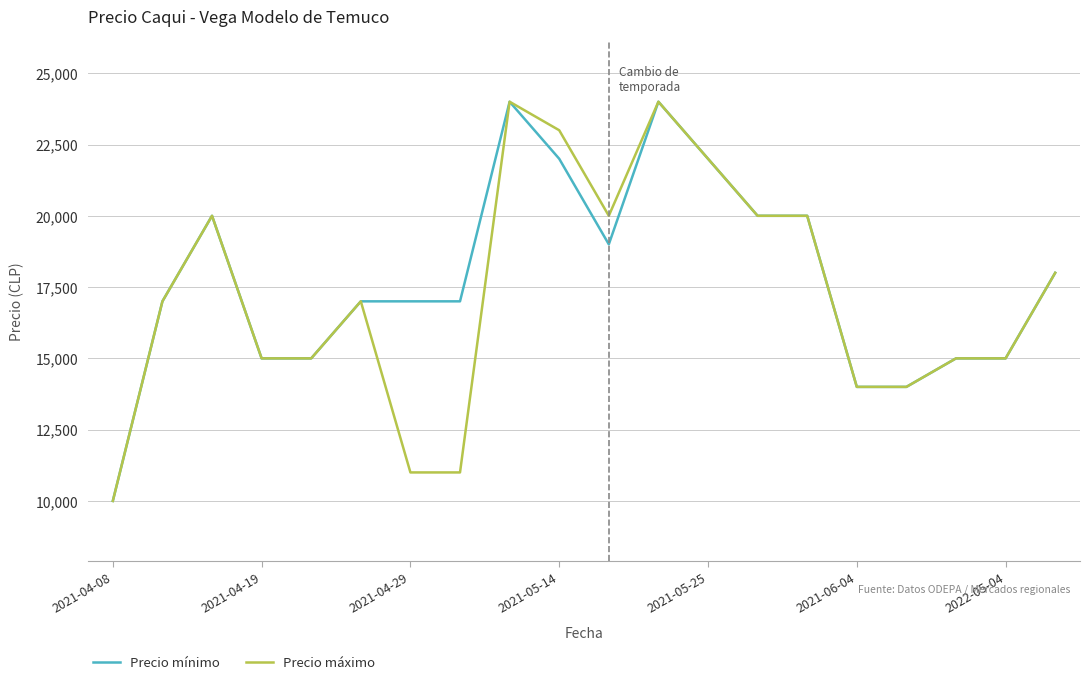

What is the minimum value shown in the chart?

10000